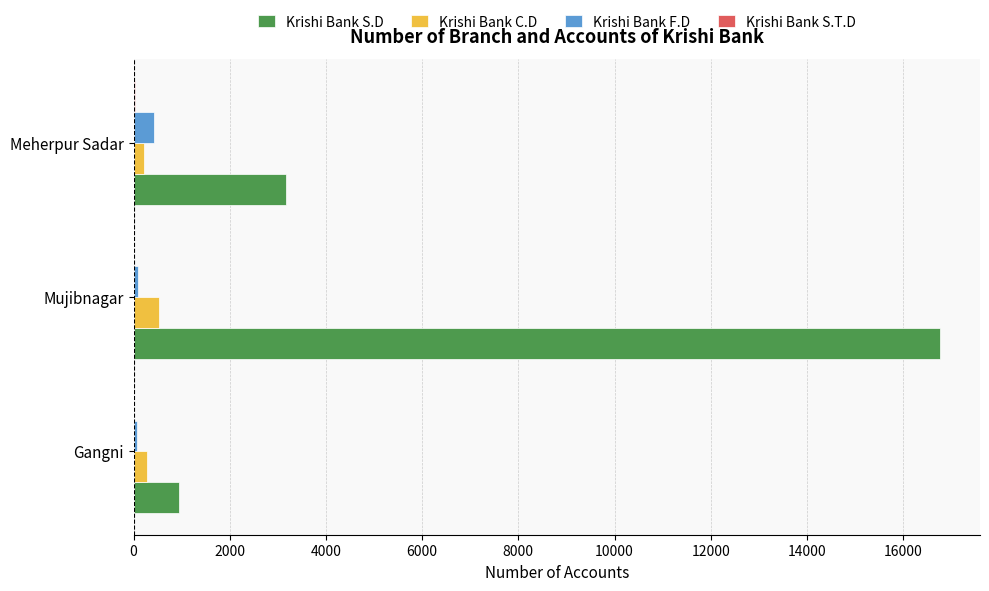

Which series has the widest spread of values?

Krishi Bank S.D